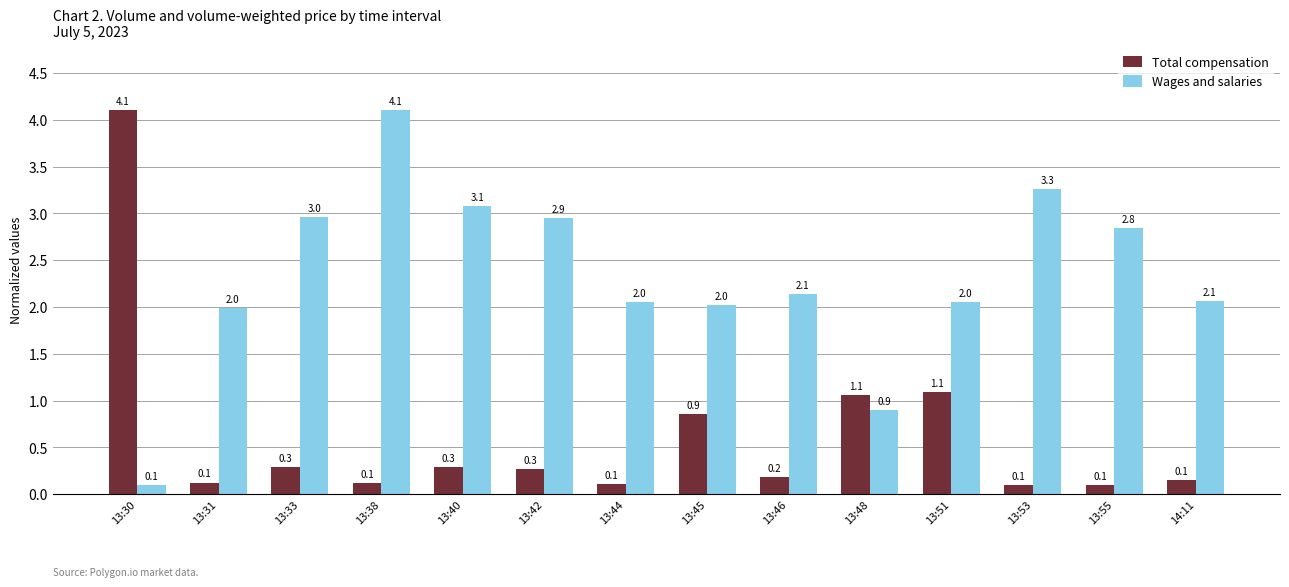

Which series changed the most between 13:30 and 13:51?

Total compensation